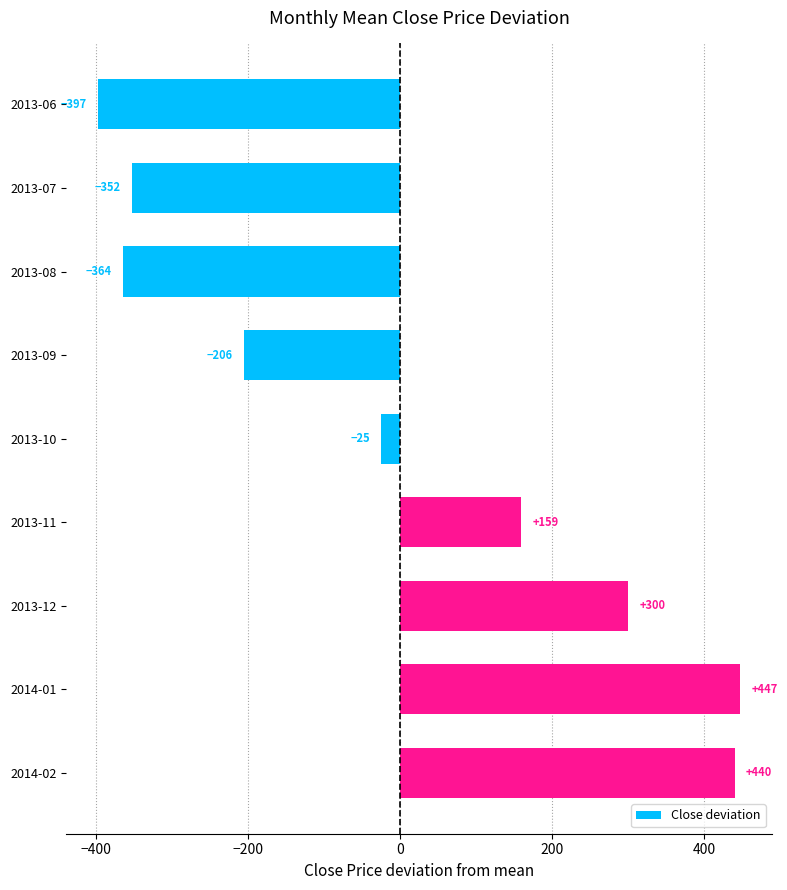

What is the maximum value shown in the chart?

446.6